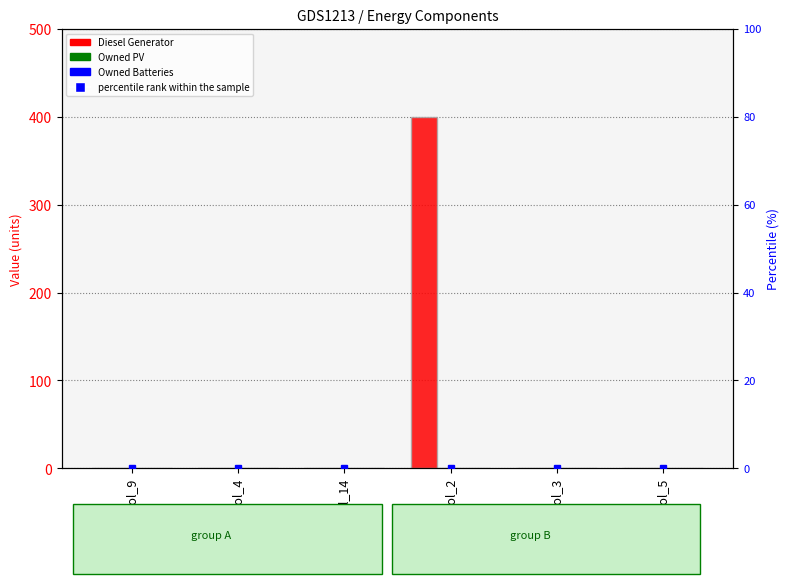

Does the chart contain stacked bars?

No